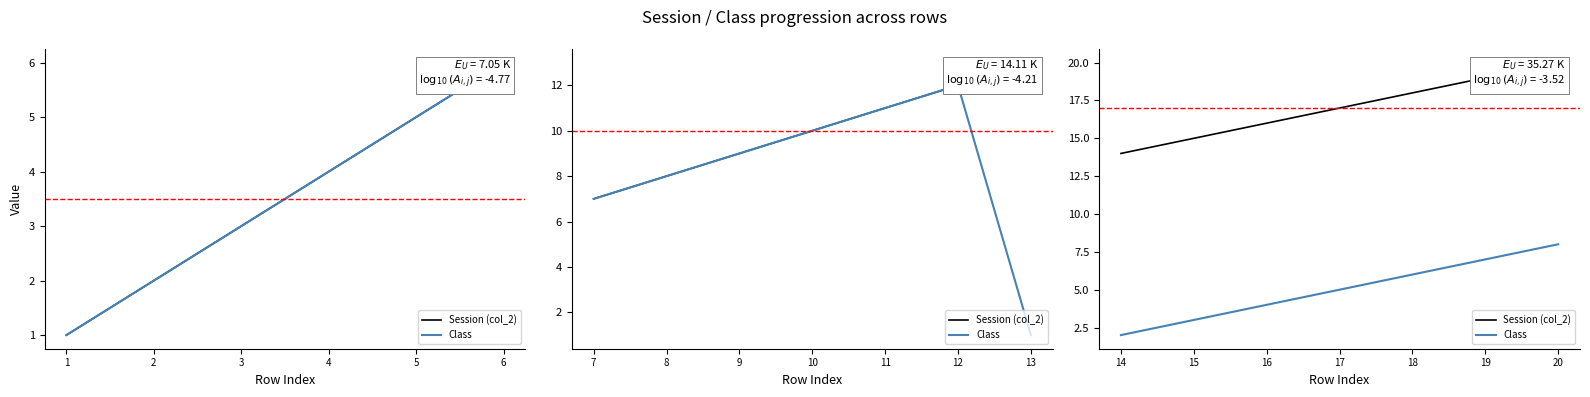

At which category is the sum across all series the highest?

20